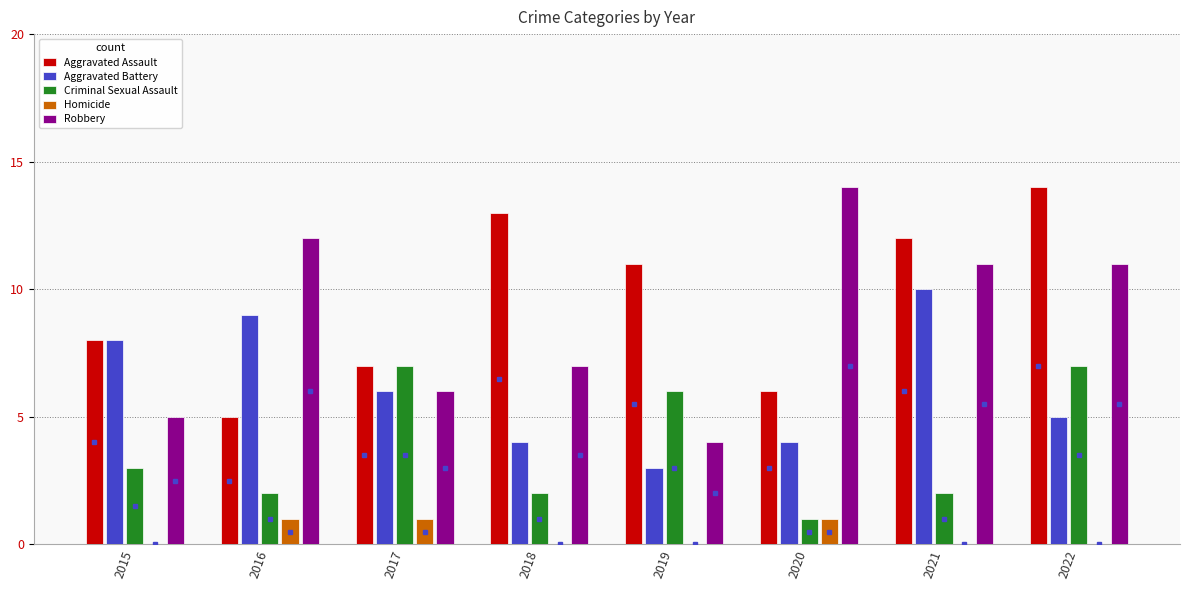

What is the highest value of the Aggravated Assault series?

14